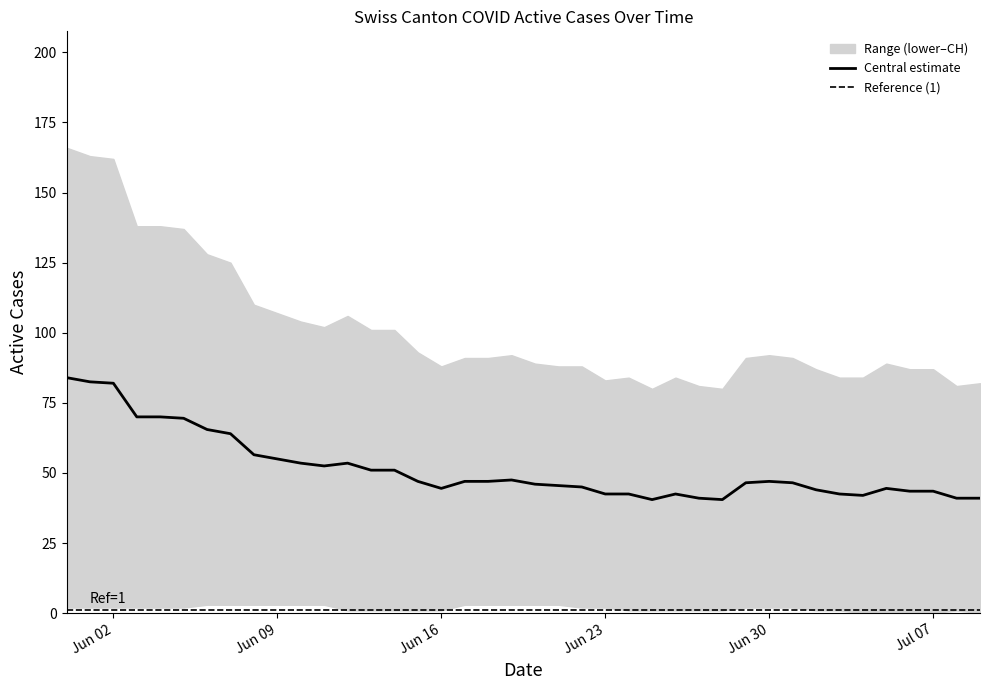

The value of TI at 9 is 20. True or false?

False